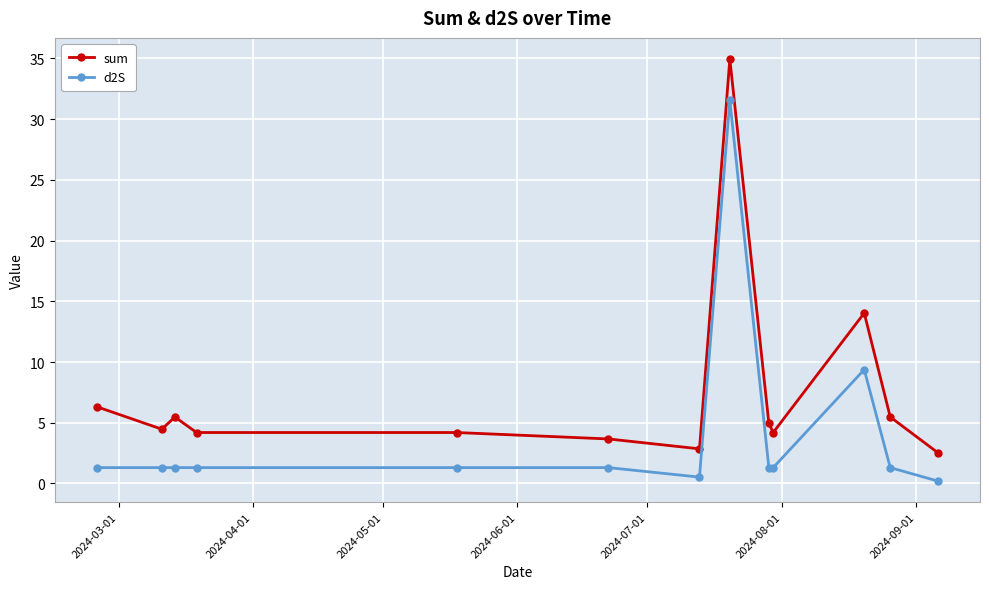

What is the lowest value of the sum series?

2.5